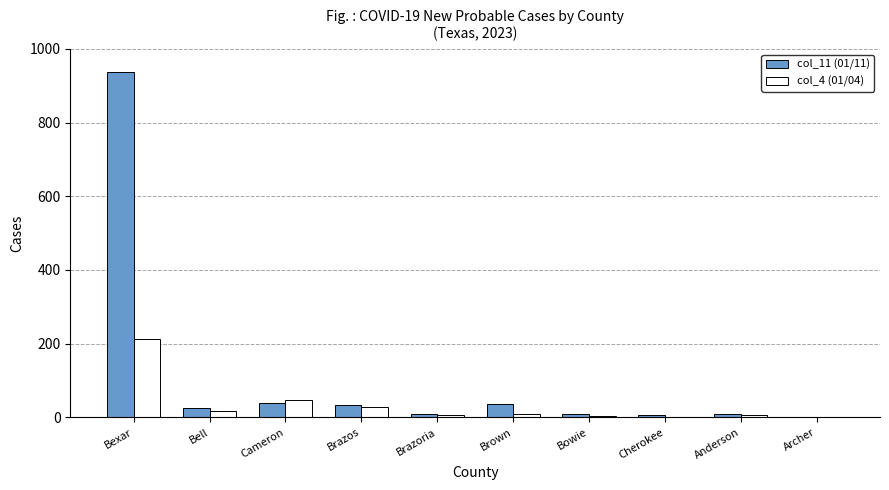

Is the value of col_11 (01/11) at Brazoria greater than the value of col_4 (01/04) at Cameron?

No